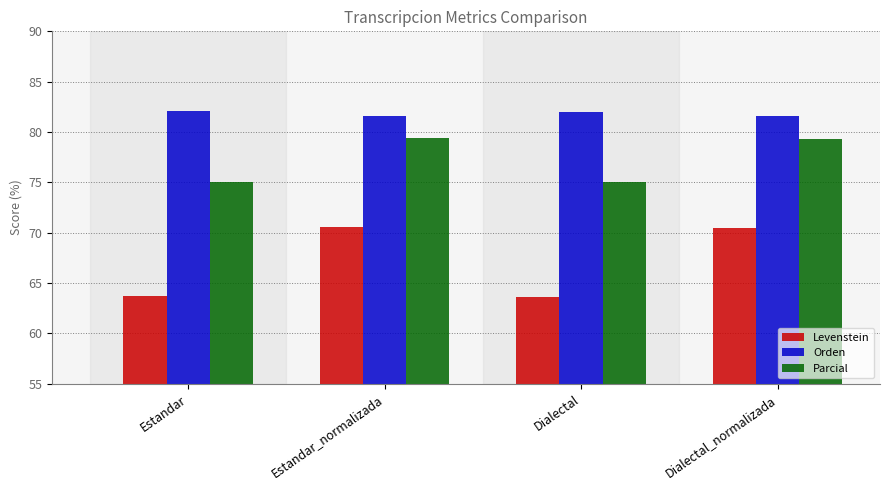

What is the spread (max minus min) of values at Dialectal_normalizada?

11.1